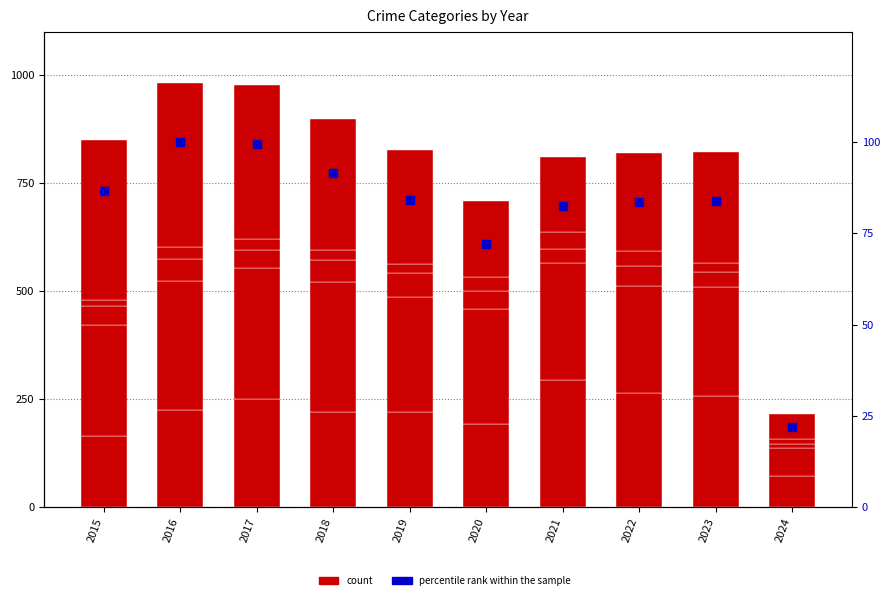

At how many categories does at least one series exceed 234?

9